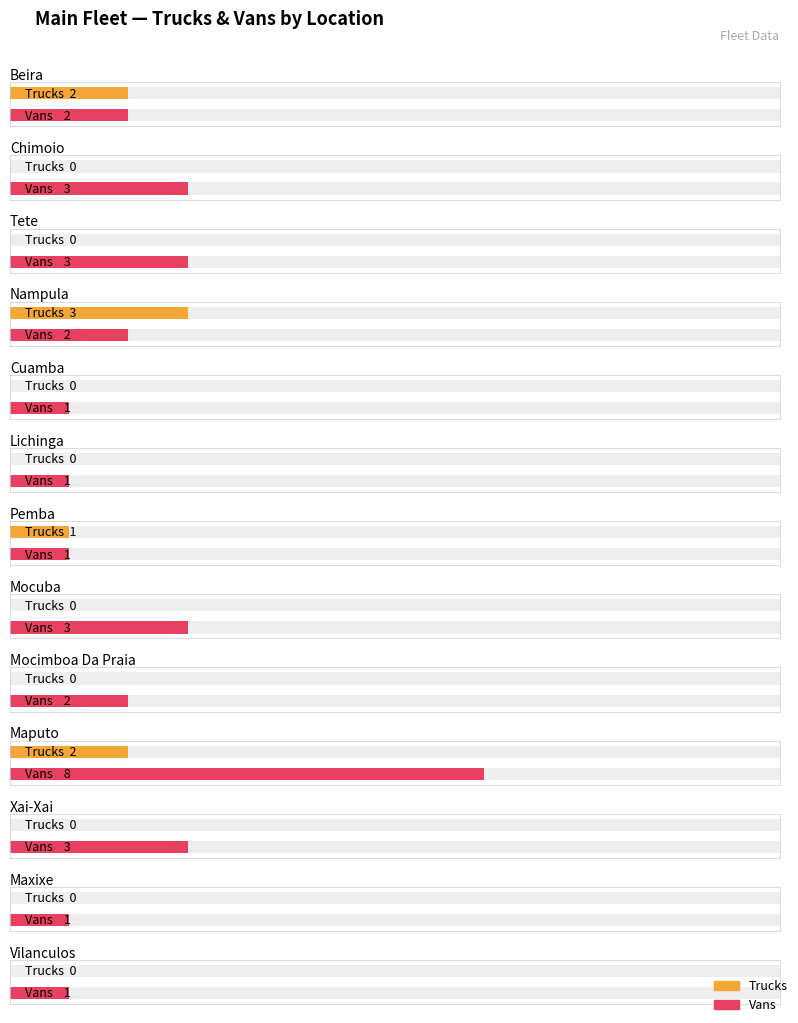

At how many categories does at least one series exceed 3?

1